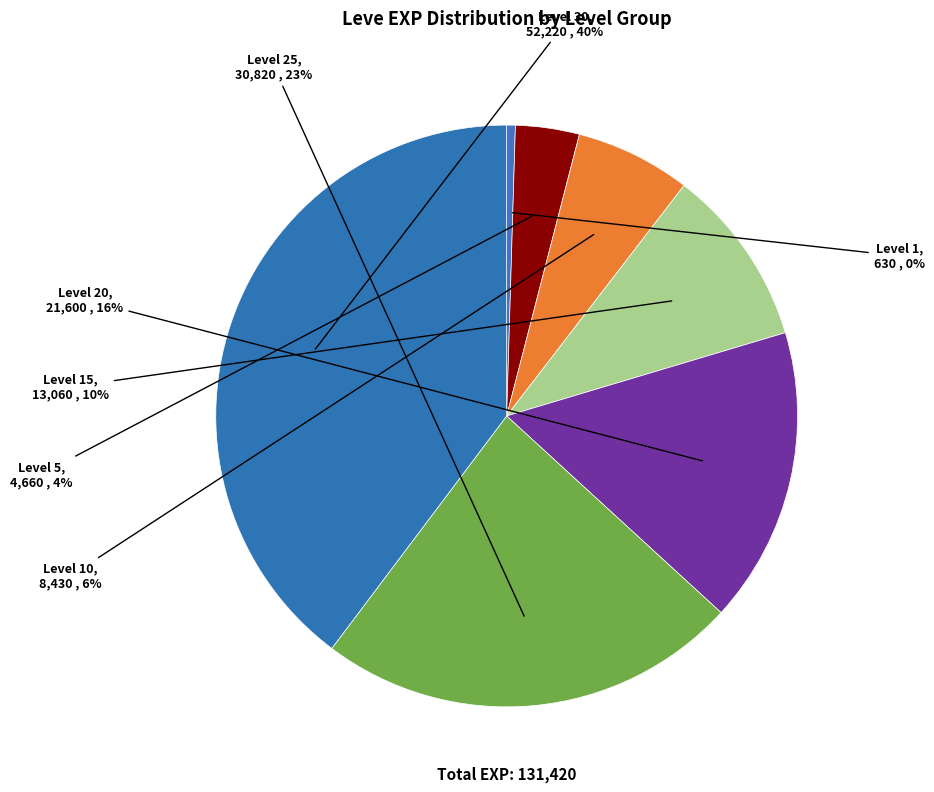

Count the number of slices in the pie.

7